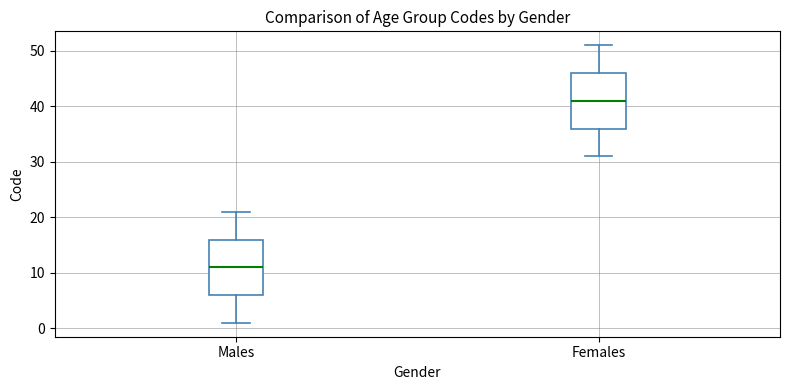

Which box has the highest median line?

Females